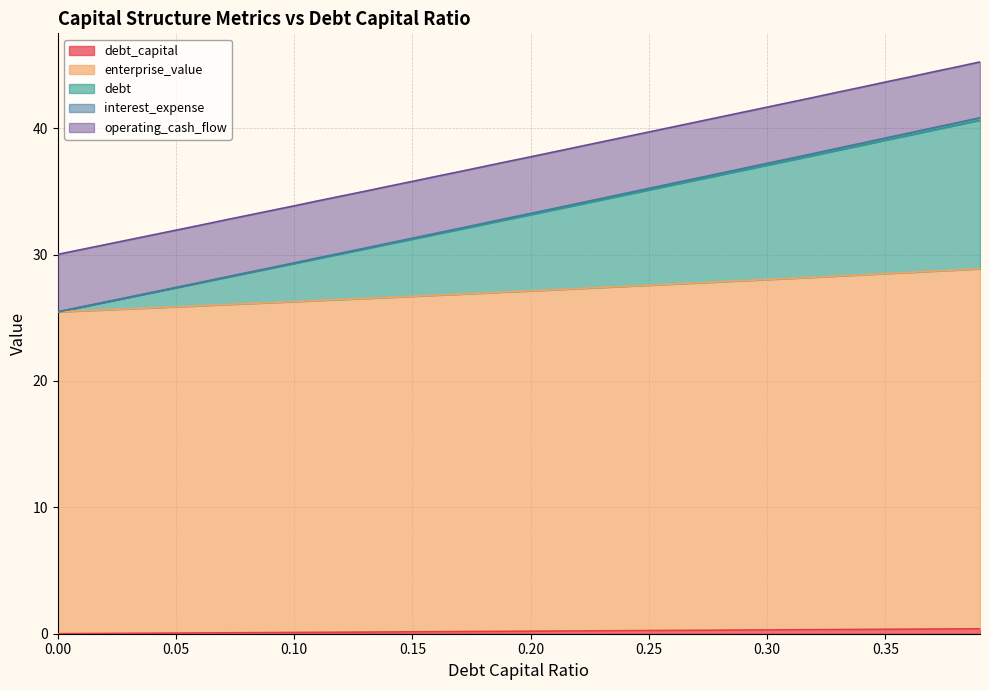

How many lines are shown in the chart?

5